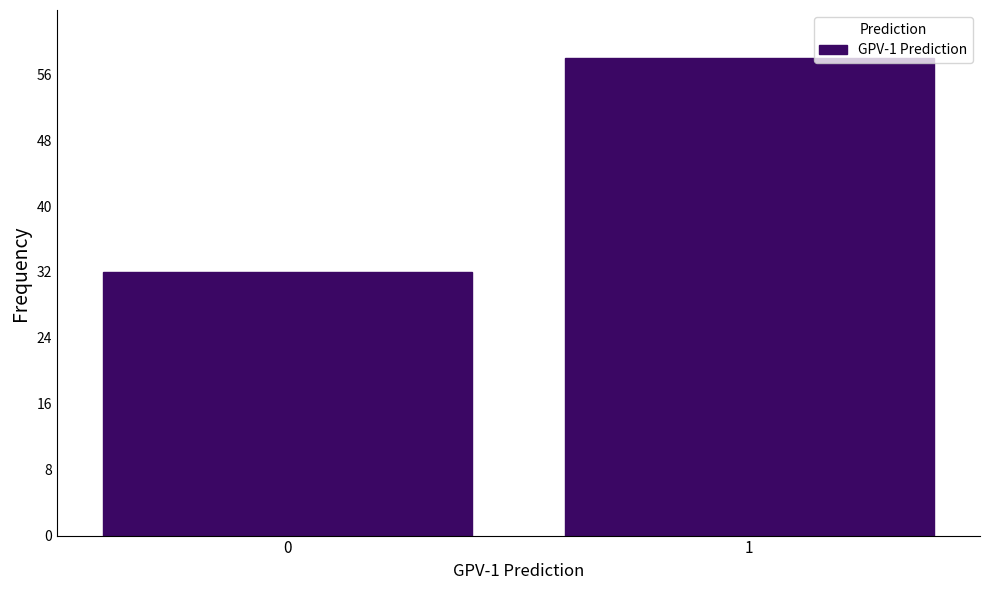

Reading left to right, extract all data points from this chart.

0=32	1=58